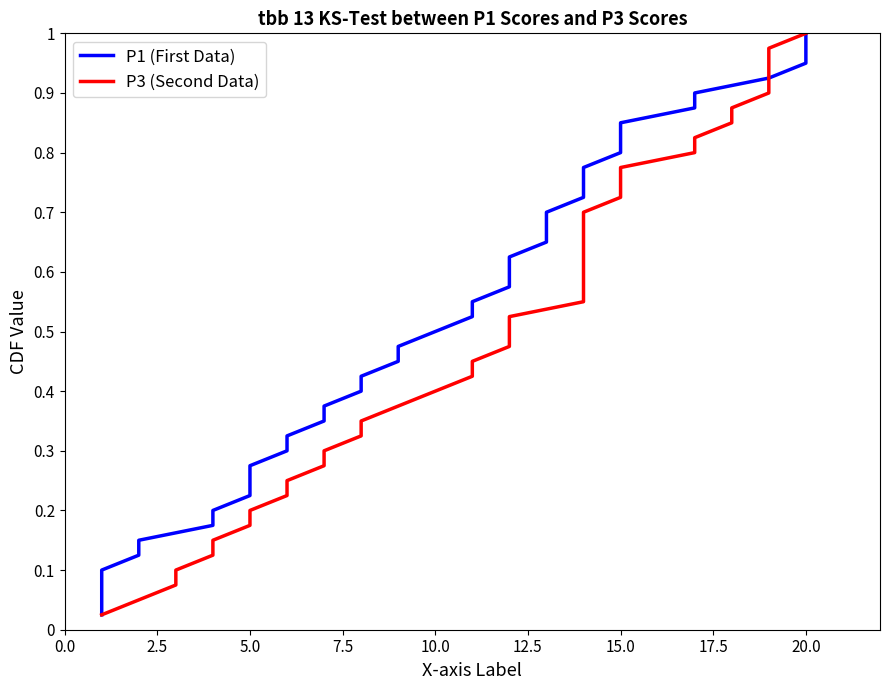

What is the greatest value displayed?

1.0